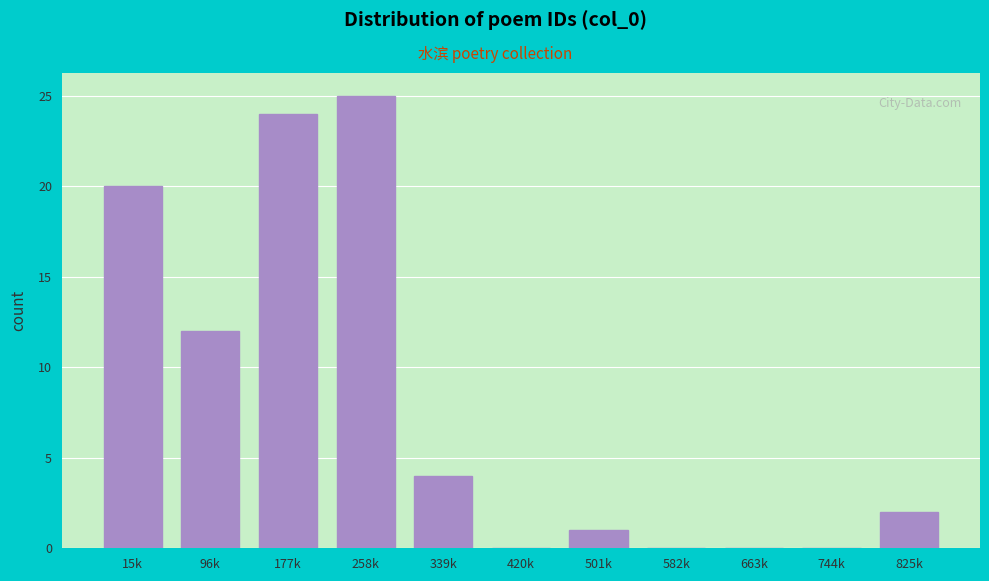

Reading right to left, extract all data points from this chart.

825k=2	744k=0	663k=0	582k=0	501k=1	420k=0	339k=4	258k=25	177k=24	96k=12	15k=20